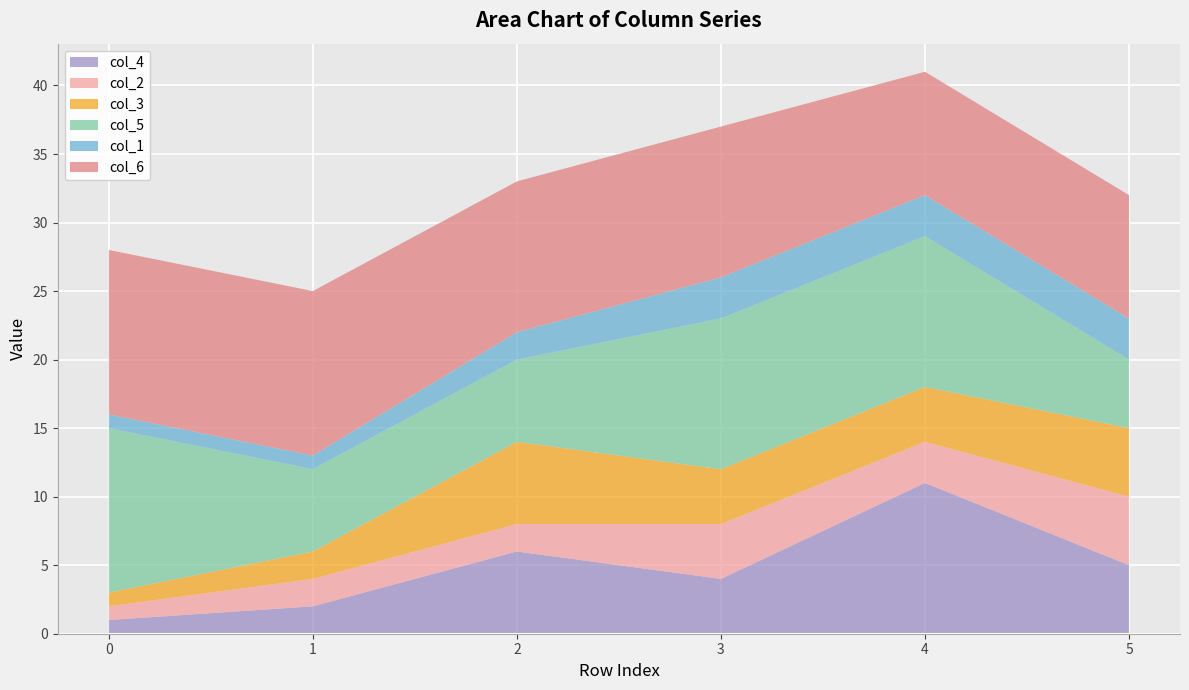

Reading left to right, what are all the values shown in this chart?

col_4: 1	2	6	4	11	5
col_2: 1	2	2	4	3	5
col_3: 1	2	6	4	4	5
col_5: 12	6	6	11	11	5
col_1: 1	1	2	3	3	3
col_6: 12	12	11	11	9	9